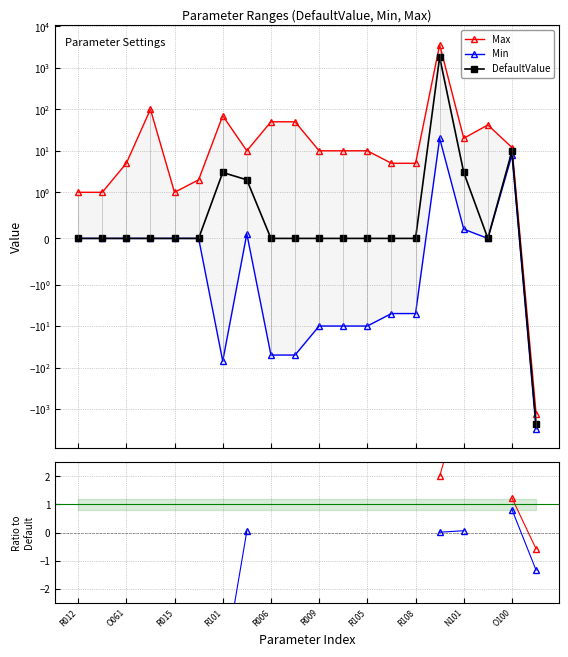

Which series changed the most between R009 and 18?

Max